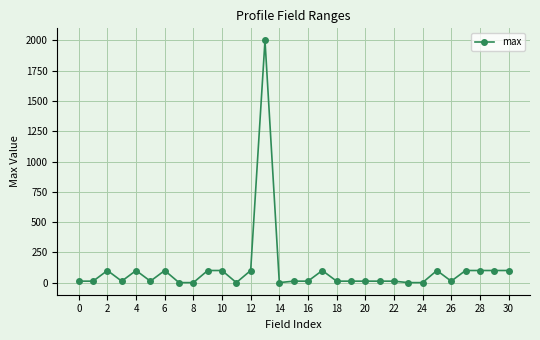

True or false: the data has more than 2 interior local peaks.

True